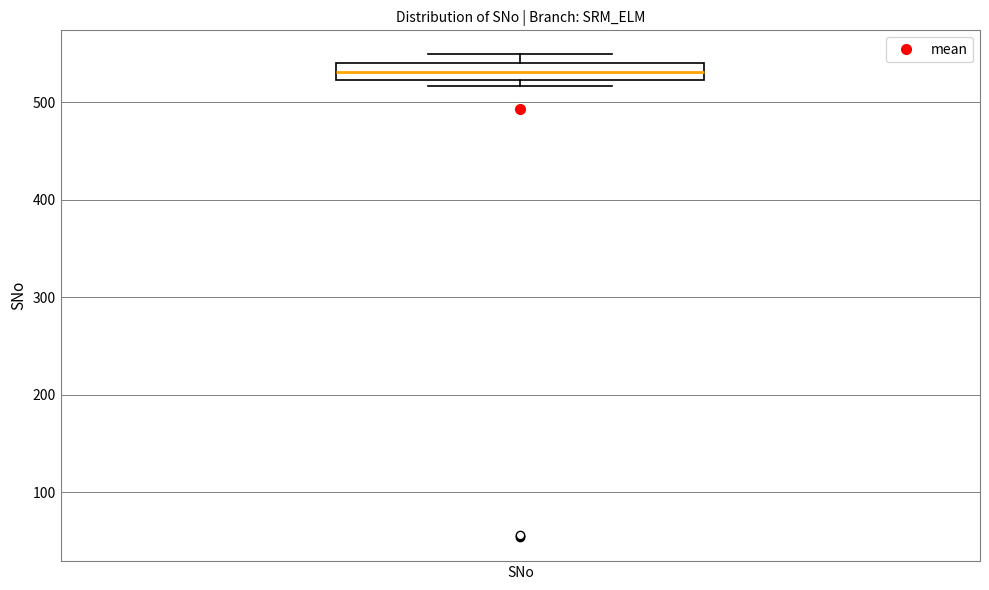

Where is the upper edge of the box for SNo on the y-axis? The values are not printed on the chart, so give them approximately, as read against the axis.

540